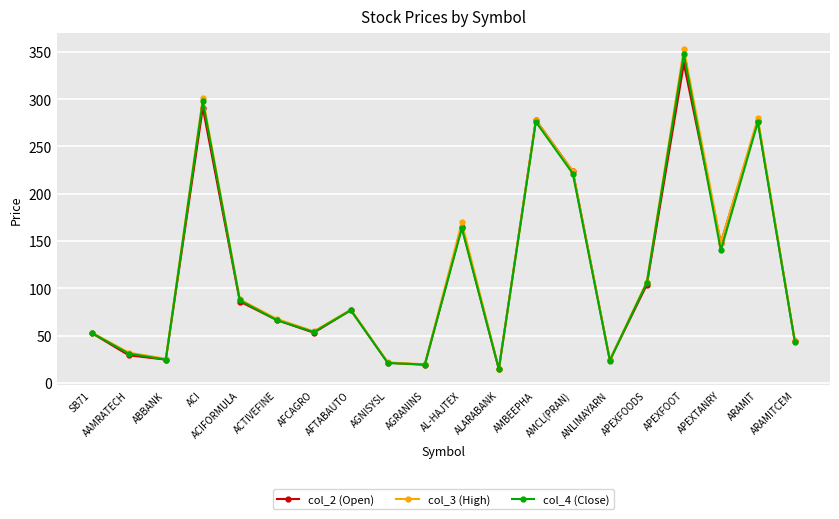

Where is the first local maximum for col_4 (Close)?

ACI